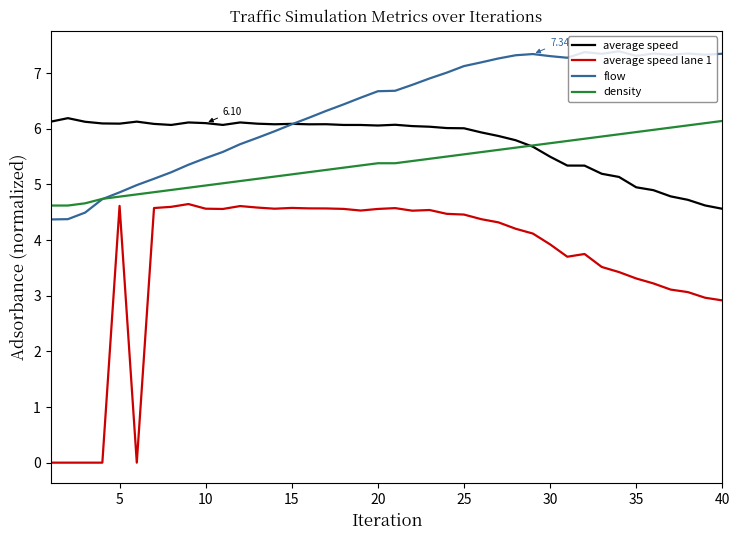

Which series has the widest spread of values?

average speed lane 1